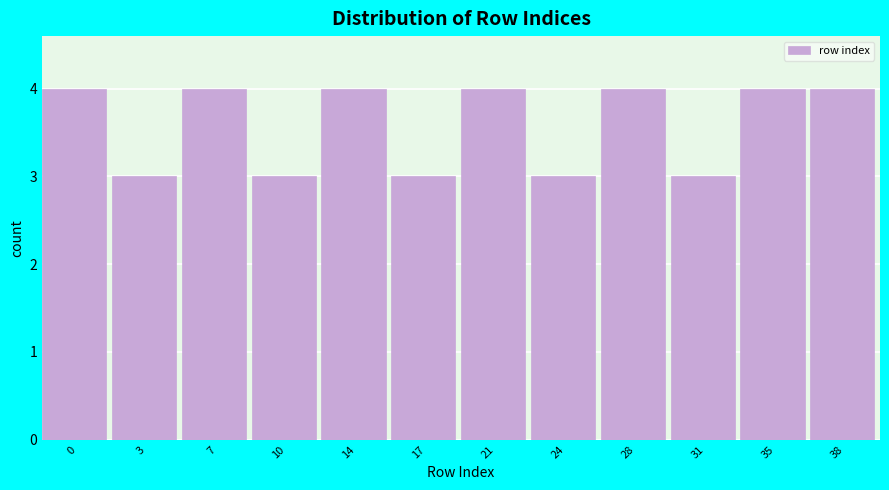

Reading left to right, transcribe all the data shown in this chart.

4	3	4	3	4	3	4	3	4	3	4	4